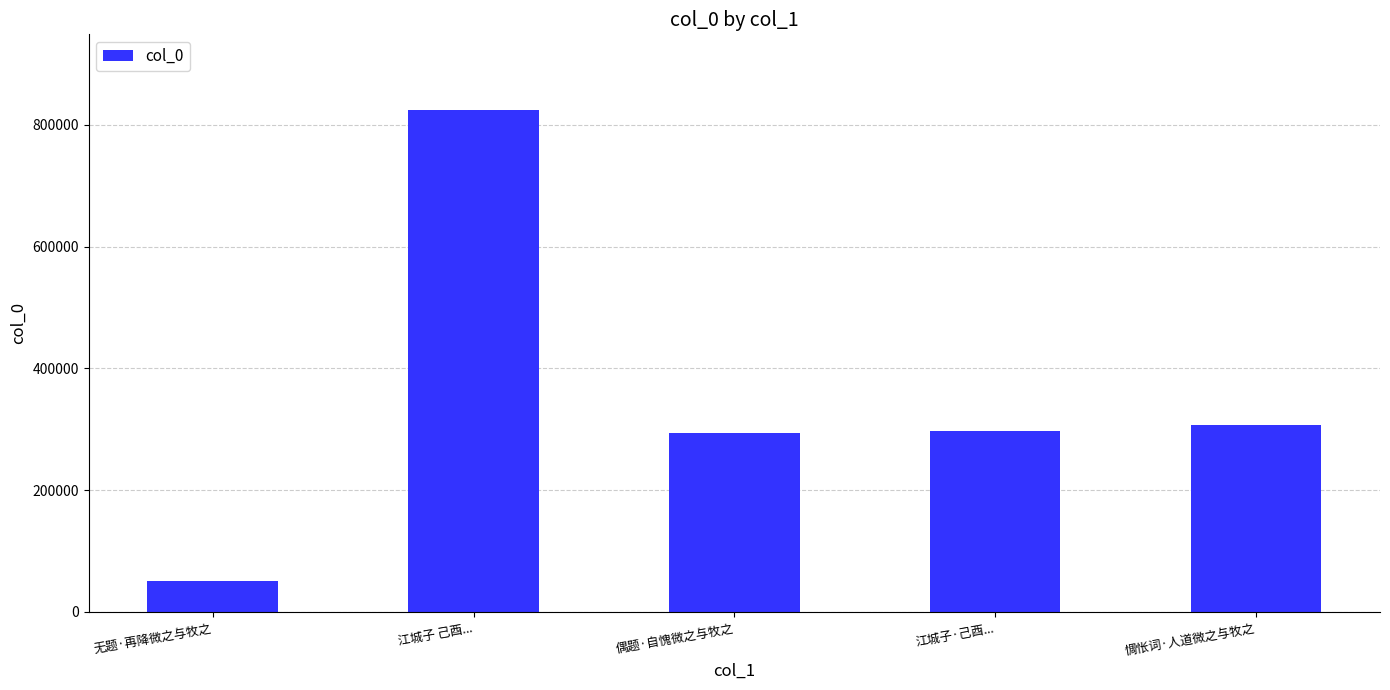

The value at 偶题·自愧微之与牧之 is 434041. True or false?

False